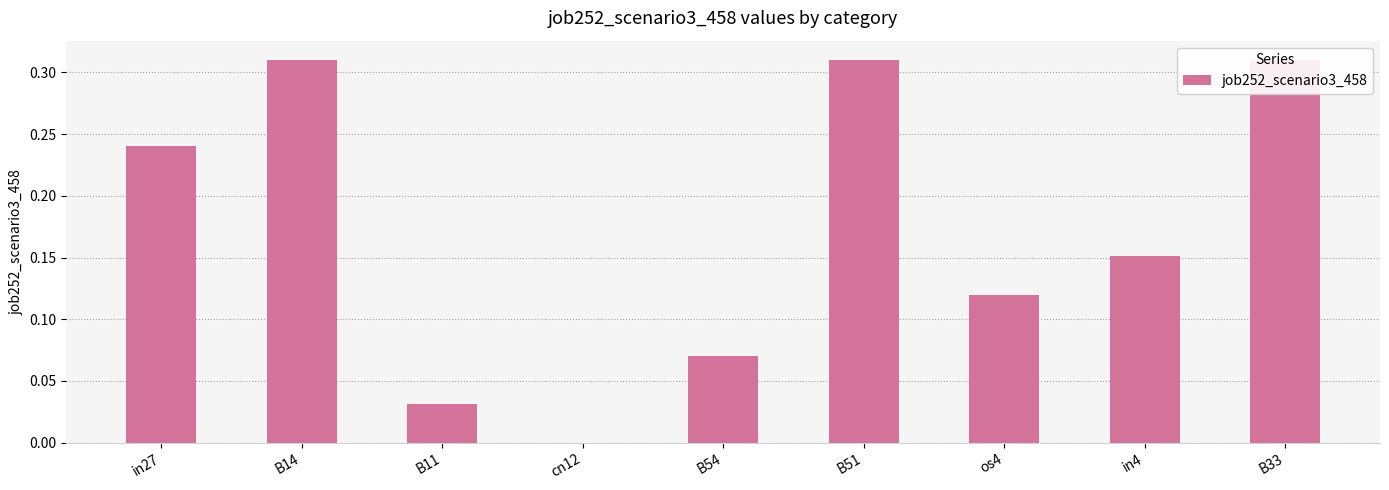

What is the maximum value shown in the chart?

0.3